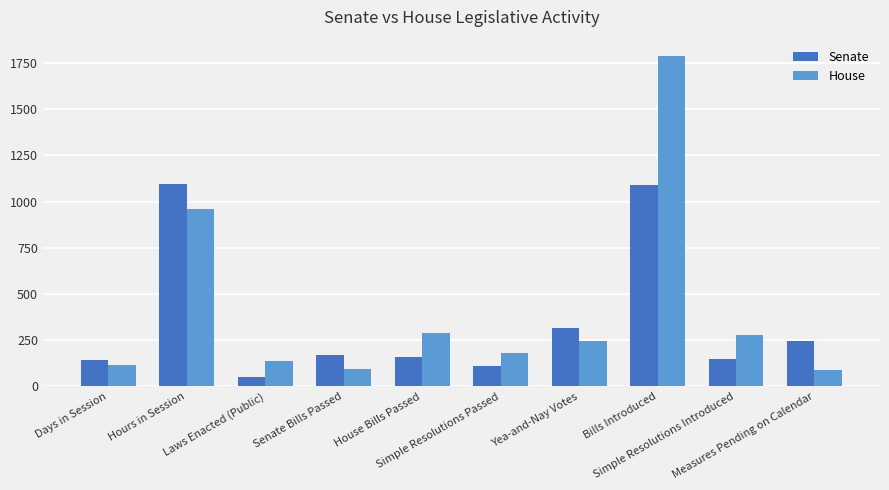

What are all the series names shown in the legend?

Senate, House